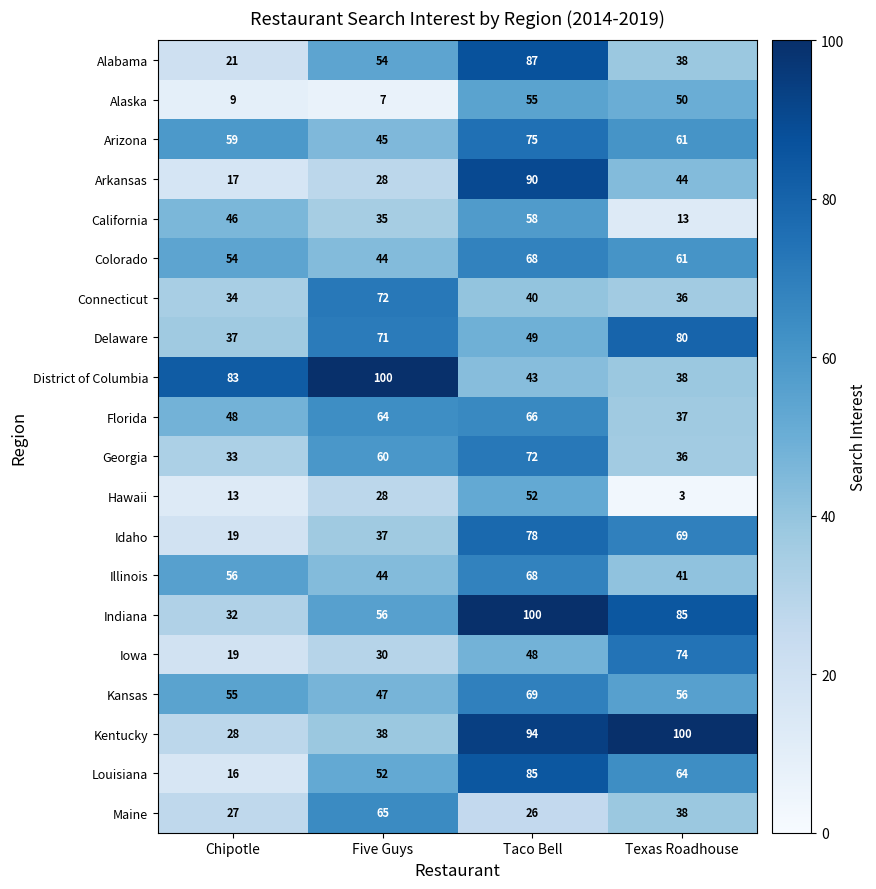

Is the value of District of Columbia at Five Guys greater than the value of Iowa at Five Guys?

Yes